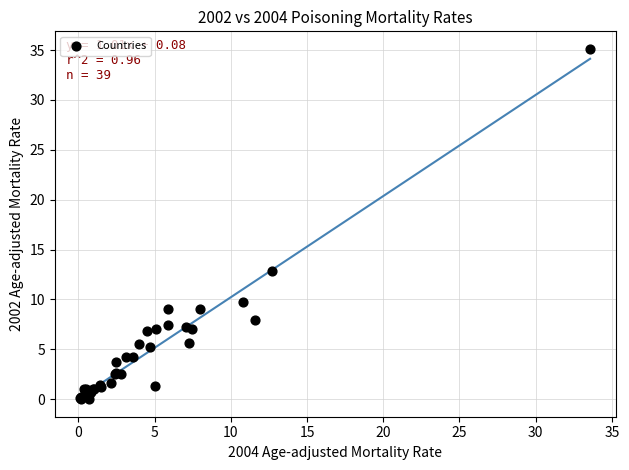

What Y value in the scatter plot is closest to 17?

12.9